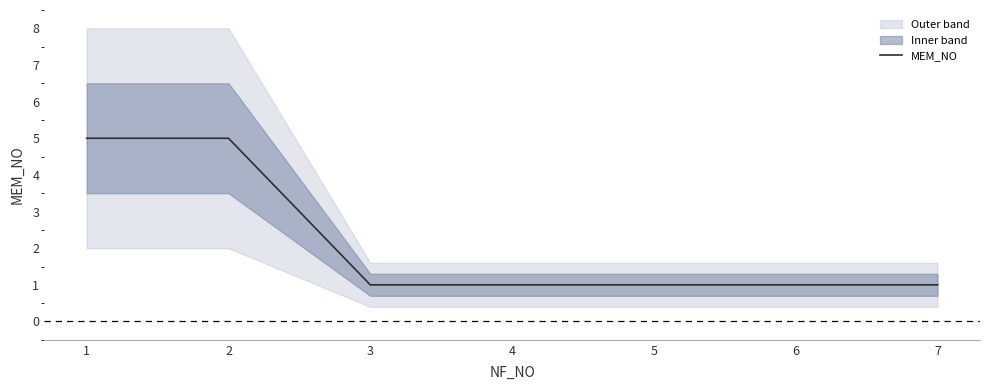

Between 3 and 7, which is larger?

3